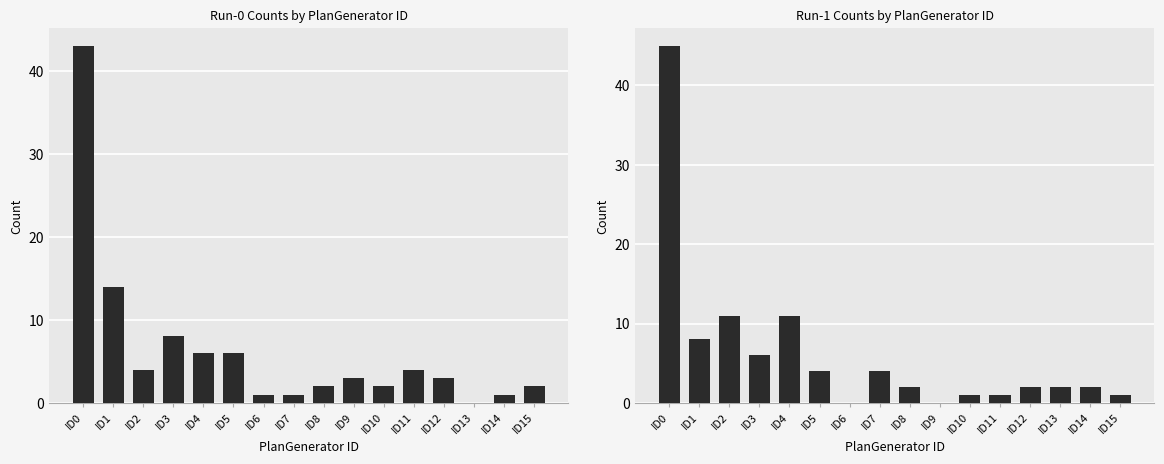

Reading left to right, extract all data points from this chart.

Run-0: ID0=43	ID1=14	ID2=4	ID3=8	ID4=6	ID5=6	ID6=1	ID7=1	ID8=2	ID9=3	ID10=2	ID11=4	ID12=3	ID13=0	ID14=1	ID15=2
Run-1: ID0=45	ID1=8	ID2=11	ID3=6	ID4=11	ID5=4	ID6=0	ID7=4	ID8=2	ID9=0	ID10=1	ID11=1	ID12=2	ID13=2	ID14=2	ID15=1